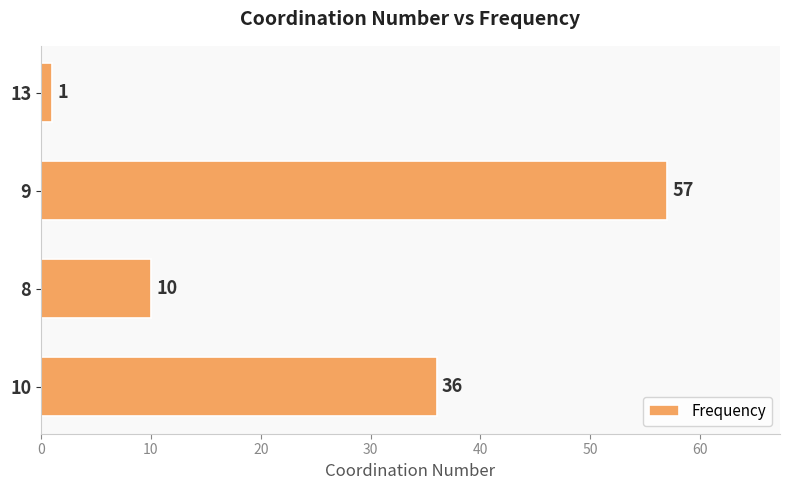

Rank the categories by value from lowest to highest.

13, 8, 10, 9